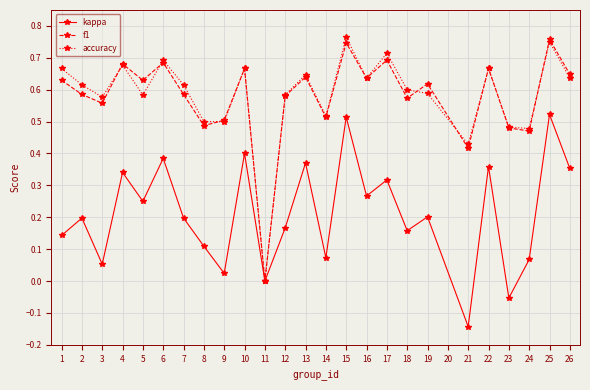

Which series changed the most between 6 and 17?

kappa